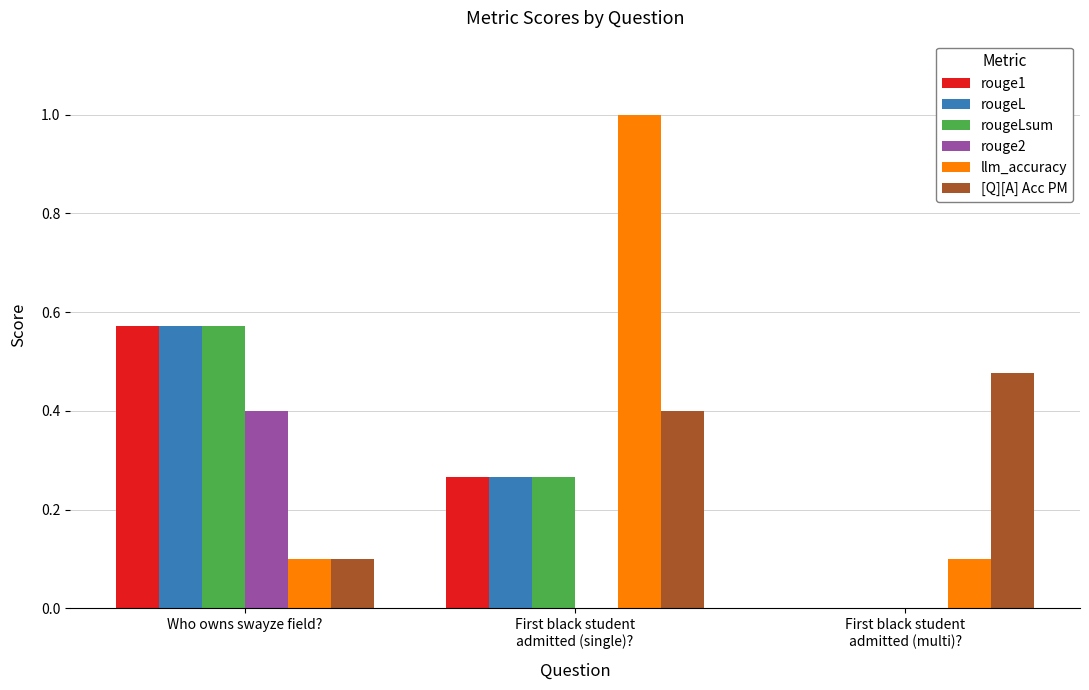

What are all the series names shown in the legend?

rouge1, rougeL, rougeLsum, rouge2, llm_accuracy, [Q][A] Acc PM